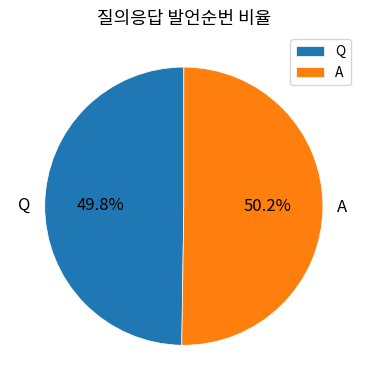

What percentage do Q and A together represent?

100.0%